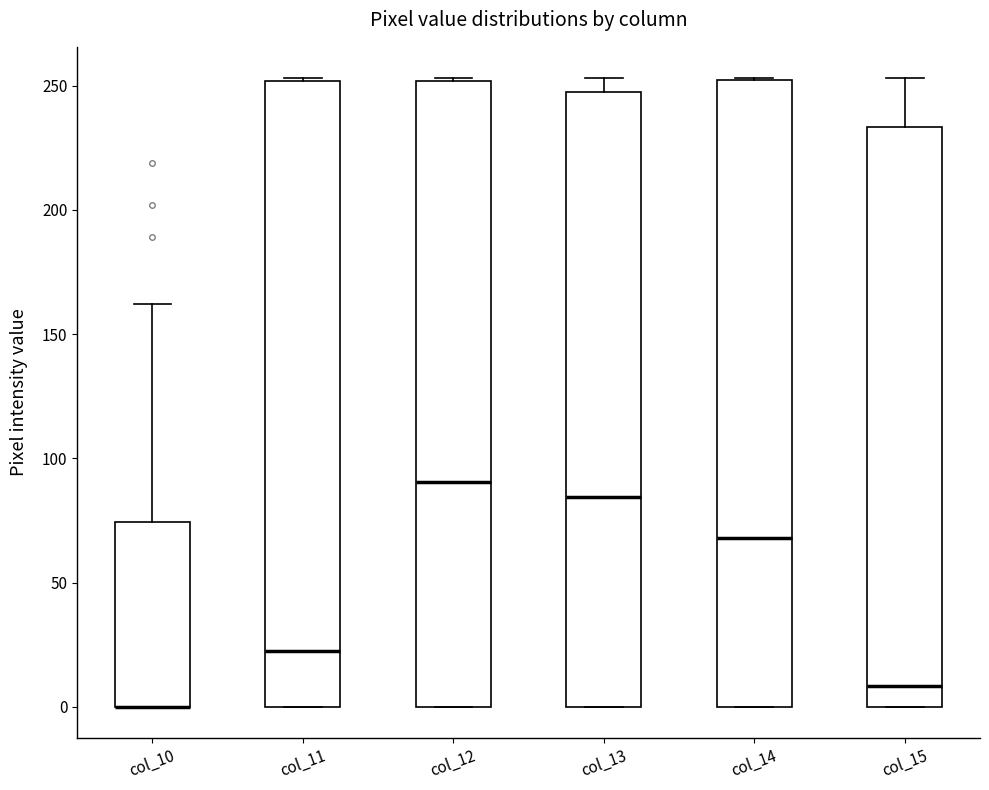

Where does the median line of the box for col_14 sit on the y-axis? The values are not printed on the chart, so give them approximately, as read against the axis.

70